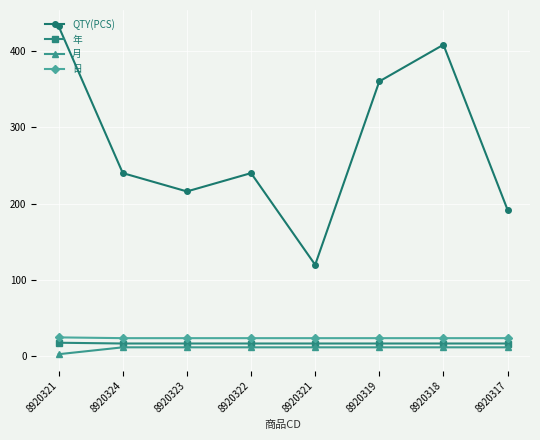

Which series has the widest spread of values?

QTY(PCS)